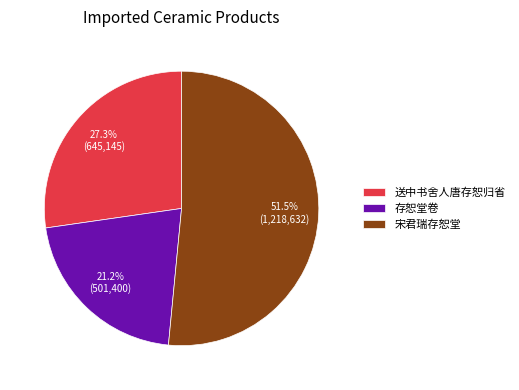

To the nearest percent, what is the average slice percentage?

33%